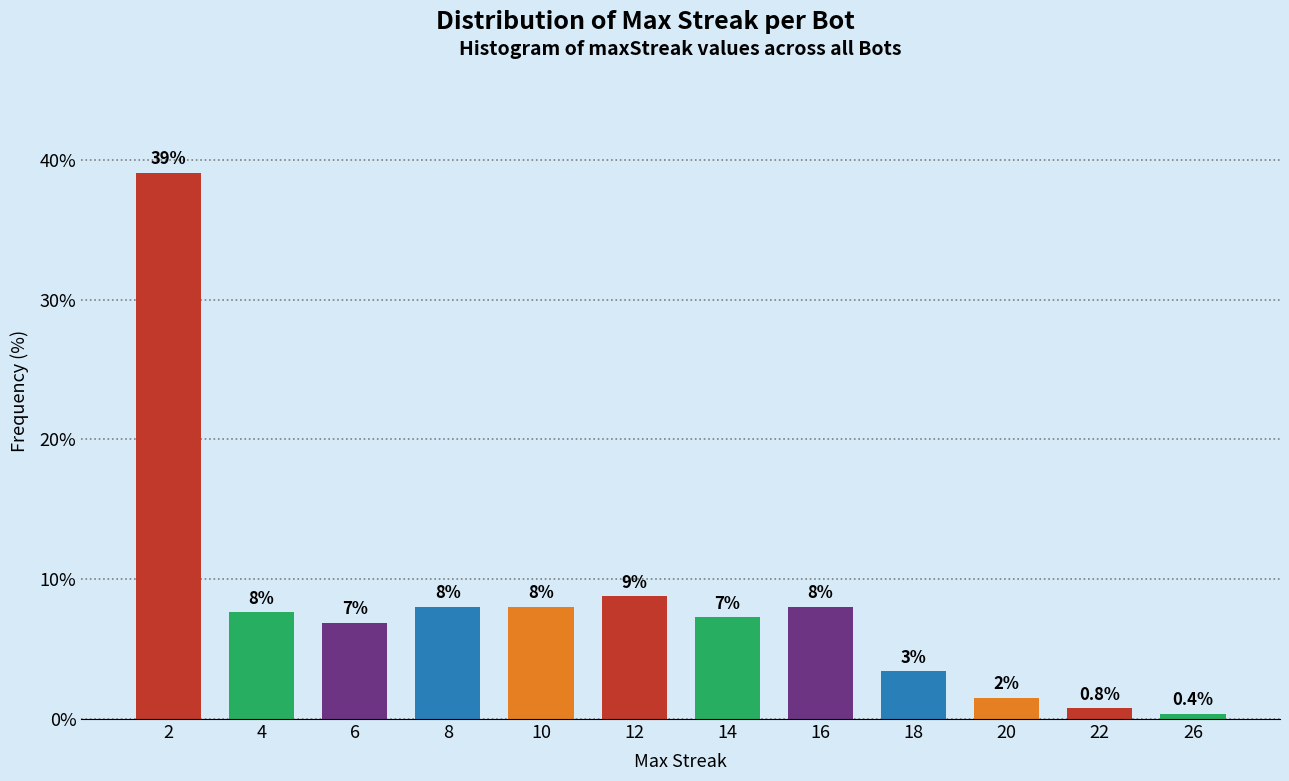

What is the value of the 8th bar from the left?

8.0